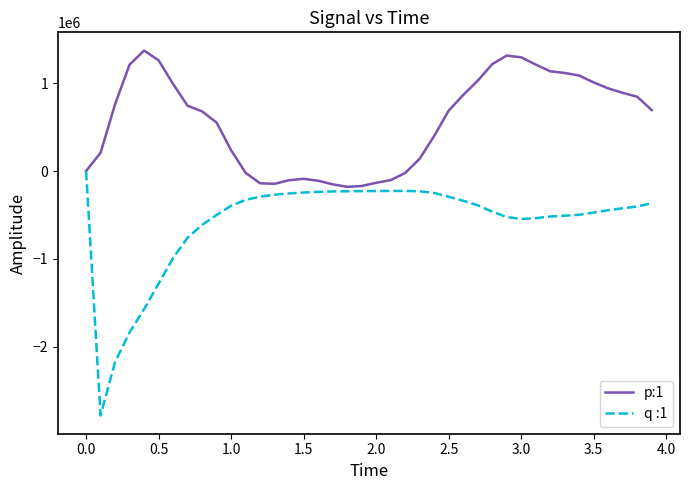

List the series in order of their overall mean, highest first.

p:1, q :1